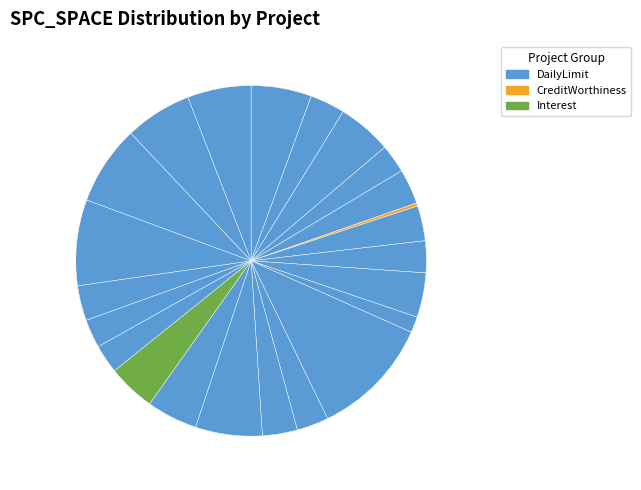

How many slices are in this pie chart?

23